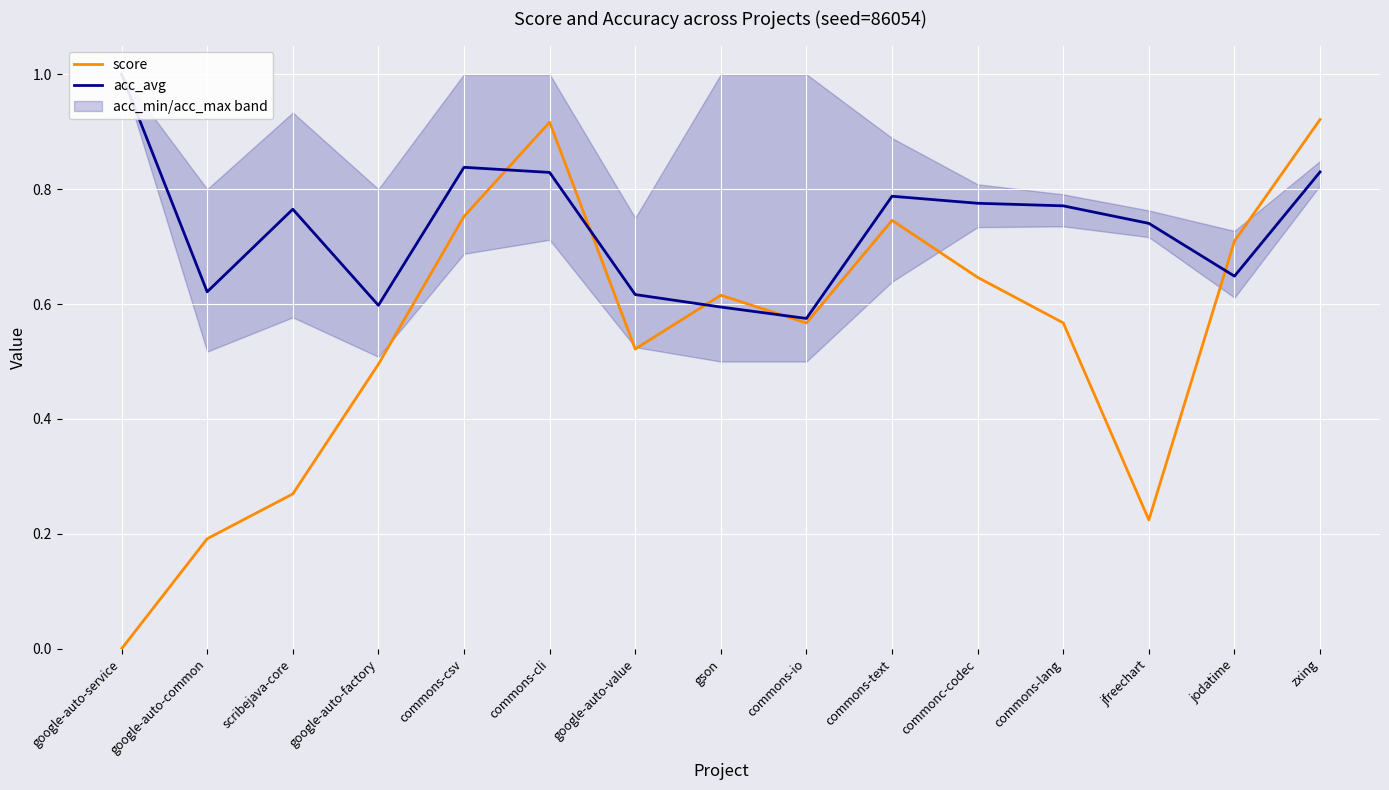

What is the maximum value for acc_avg?

1.0